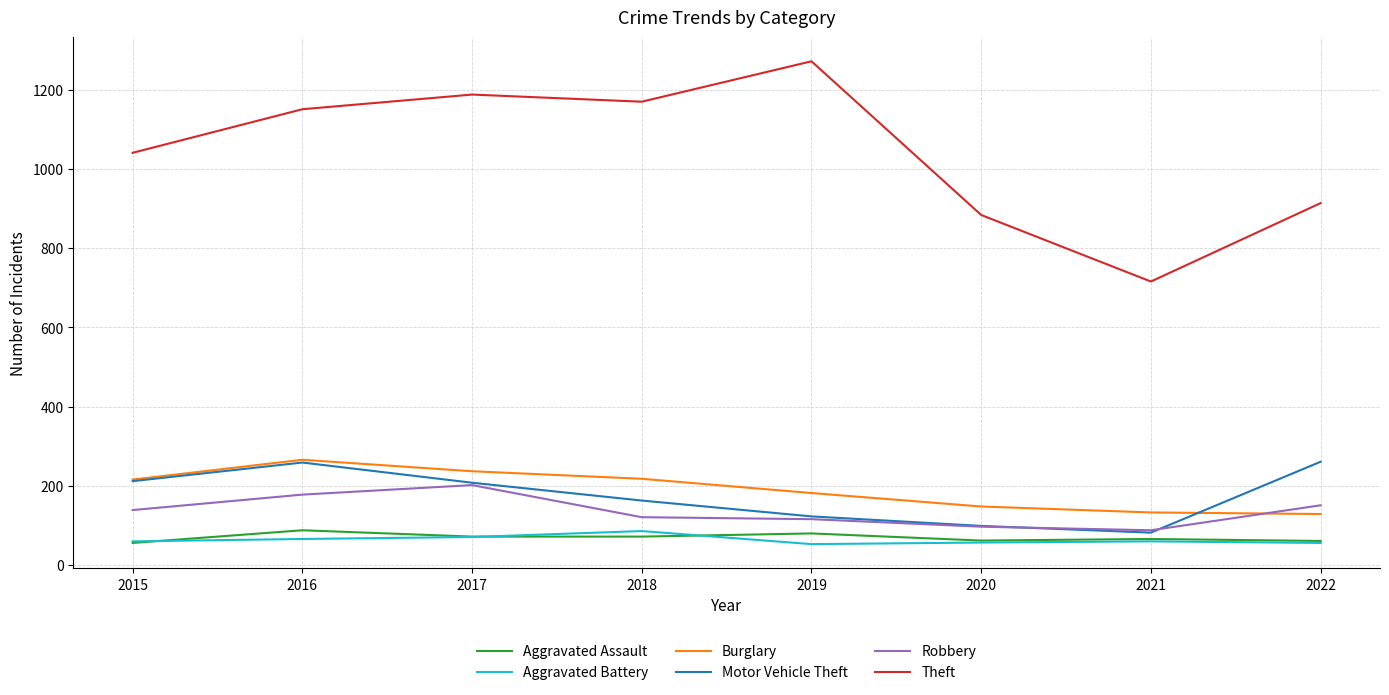

The Aggravated Battery series shows 57 at 2020. True or false?

True